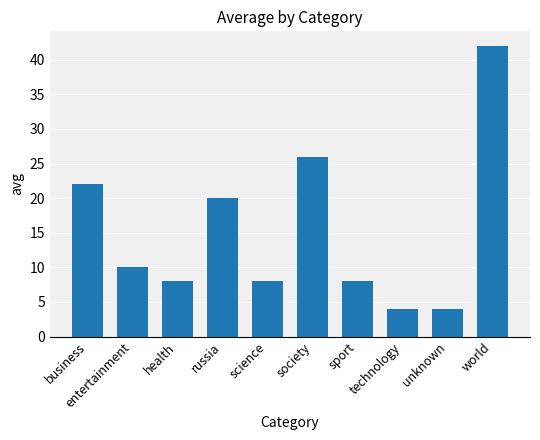

At which label does the data first exceed 10?

business